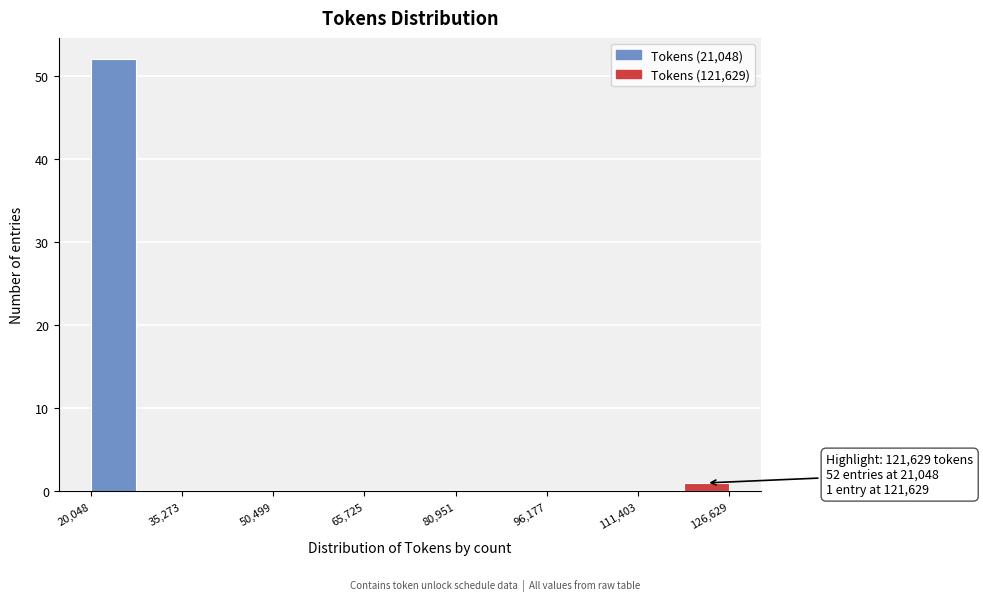

Read against the x-axis, roughly where is the centre of the tallest bar?

24000